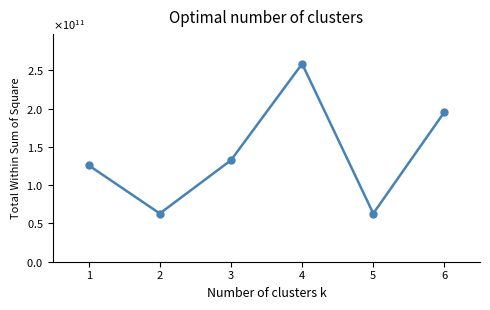

Where does the data first go above 132600000000?

4